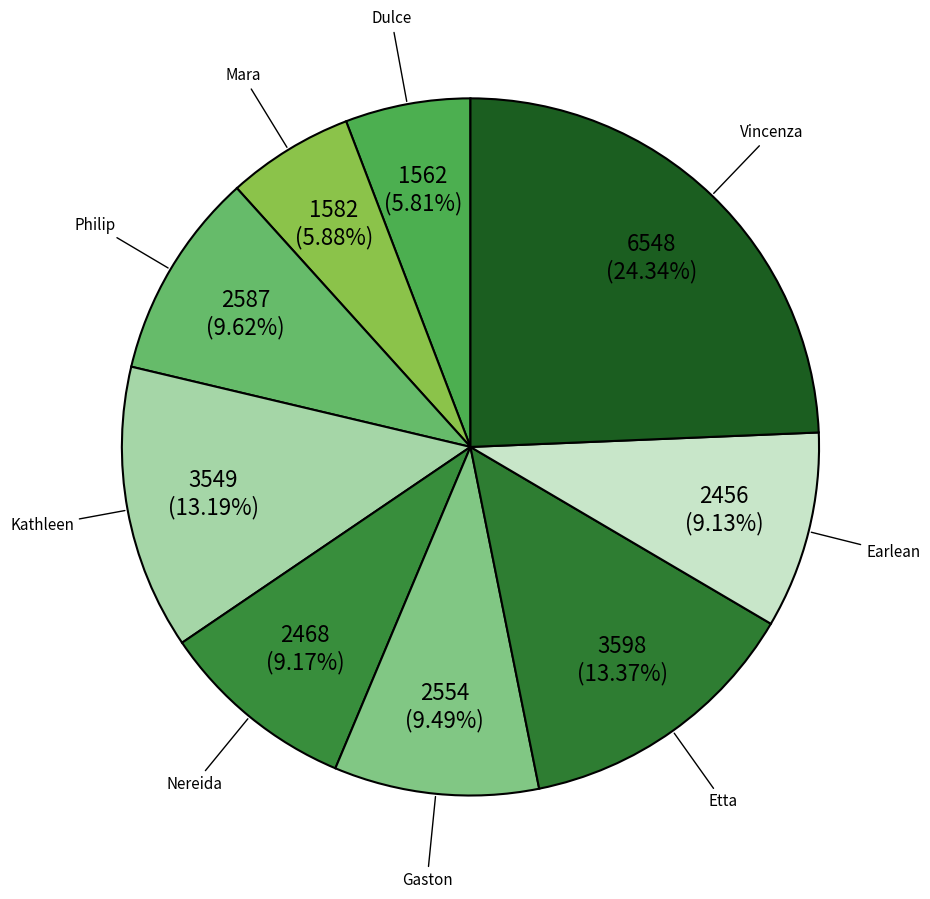

How many slices are in this pie chart?

9